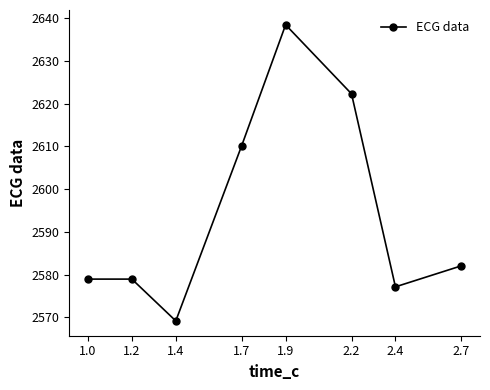

What is the minimum value shown in the chart?

2569.1